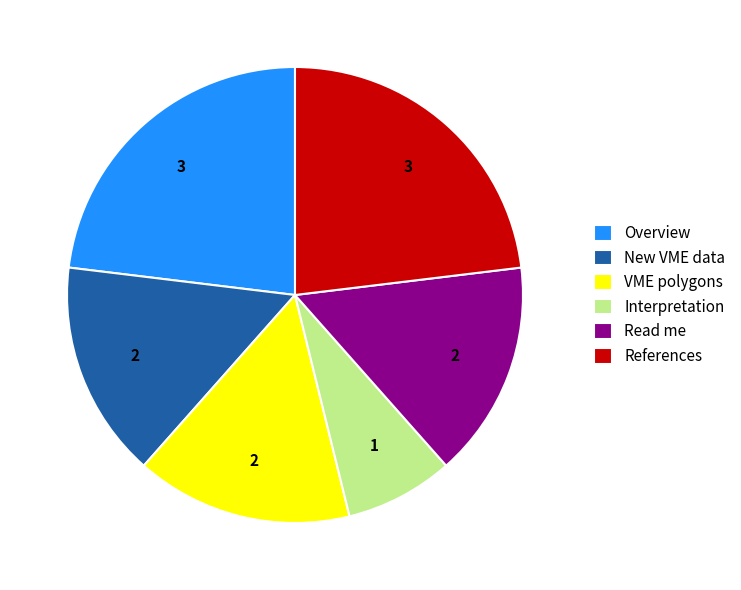

What is the smallest slice in the pie chart?

Interpretation